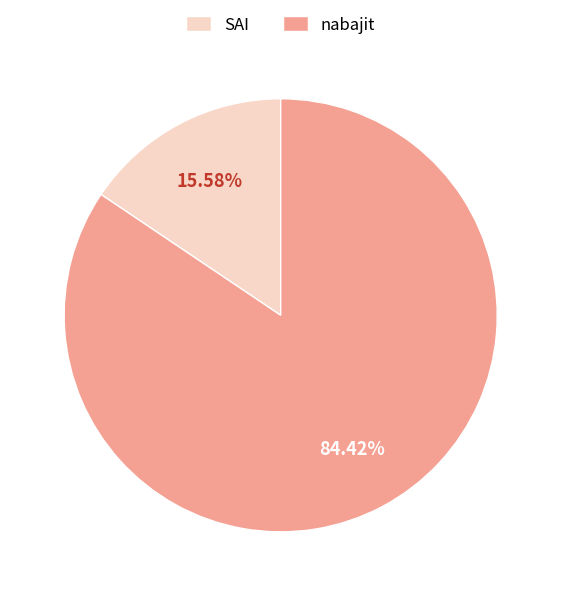

How many slices are in this pie chart?

2